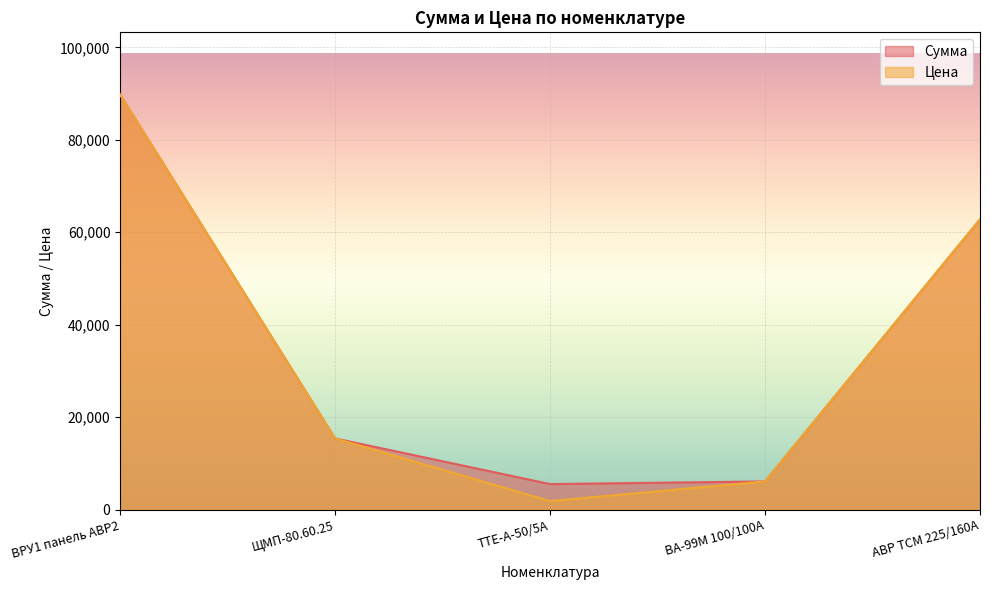

What is the difference between the second highest and second lowest values in the Сумма series?

56709.1